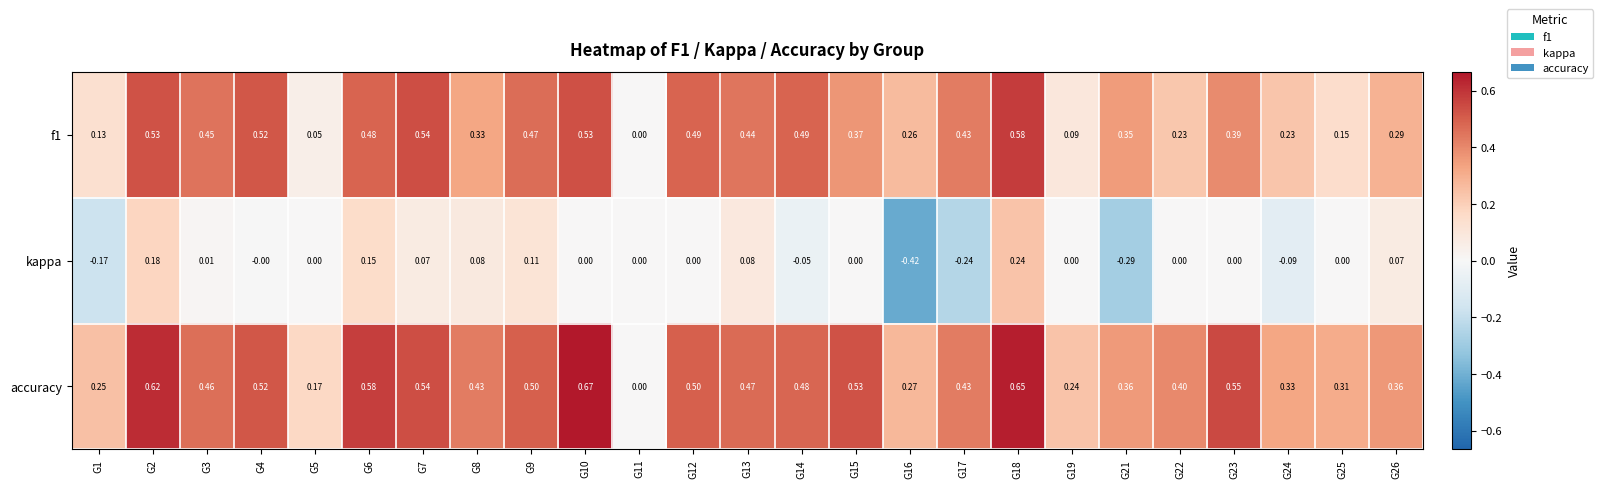

Which series has the largest range (max minus min)?

accuracy